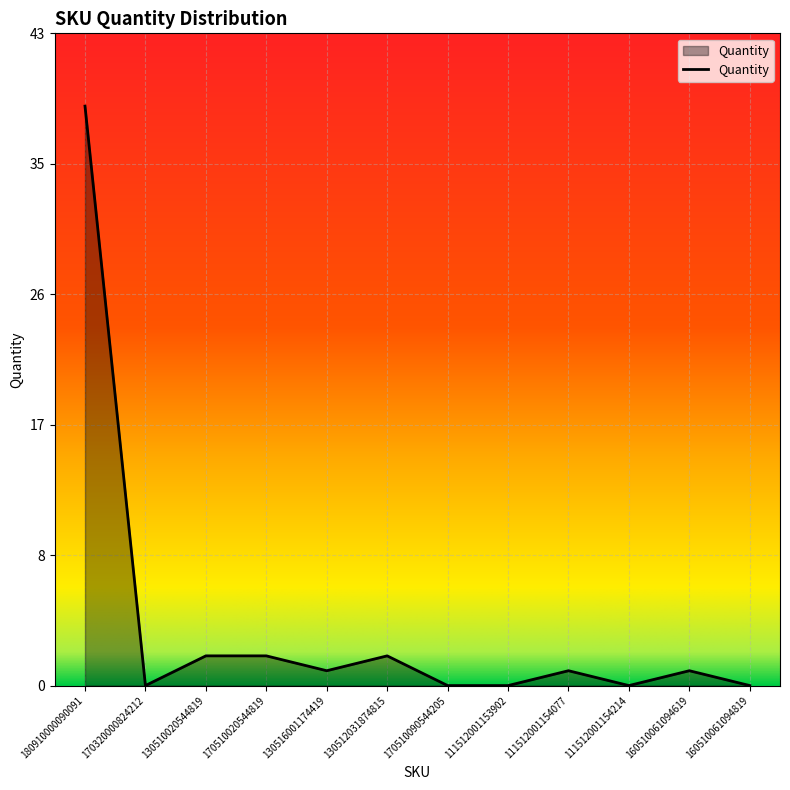

Is this an area chart (filled region under the line)?

Yes